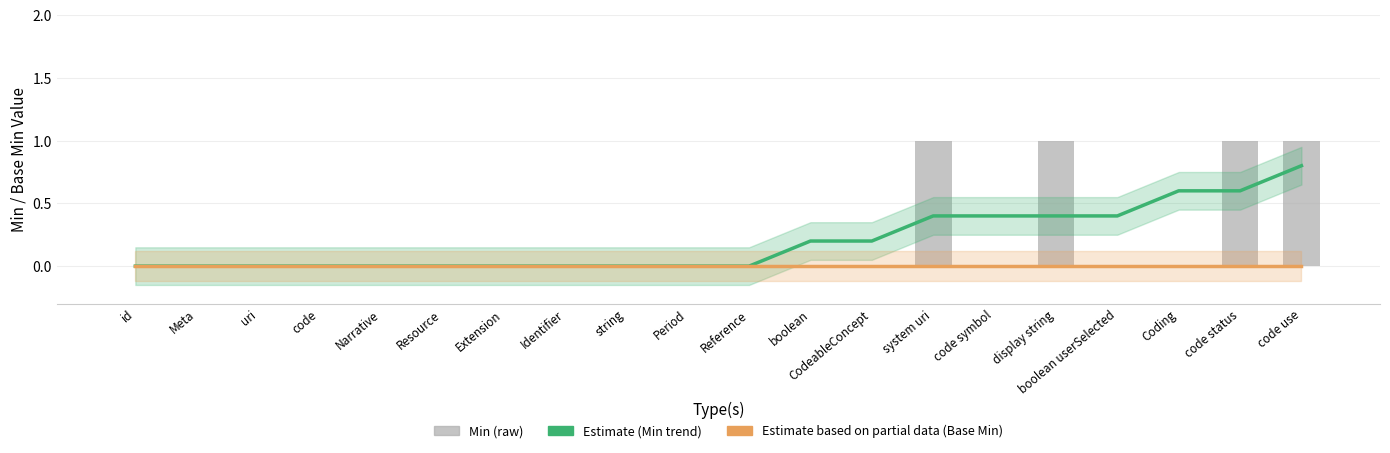

What position from the left is Period?

10